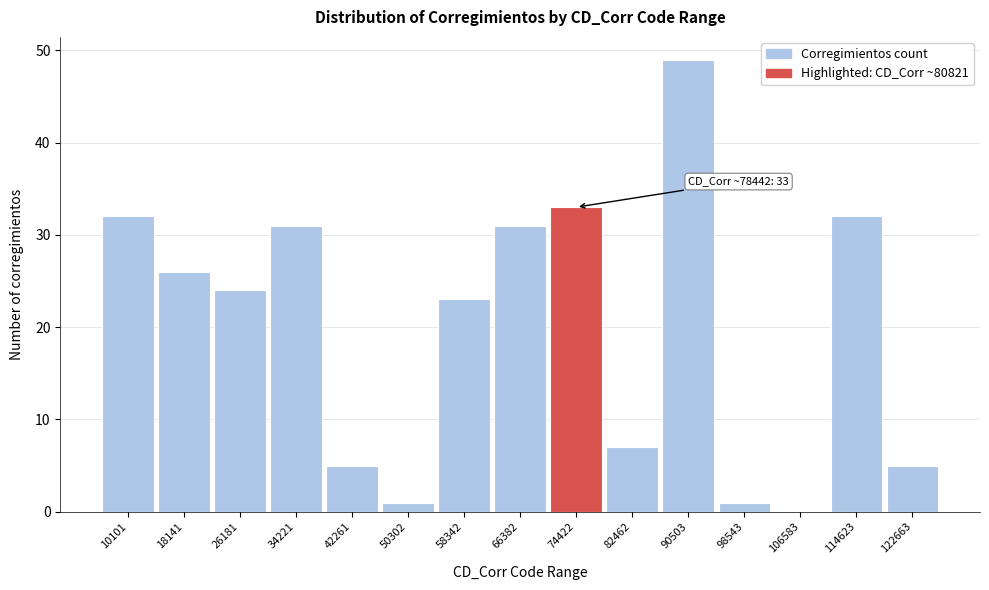

Reading left to right, extract all data points from this chart.

10101=32	18141=26	26181=24	34221=31	42261=5	50302=1	58342=23	66382=31	74422=33	82462=7	90503=49	98543=1	106583=0	114623=32	122663=5